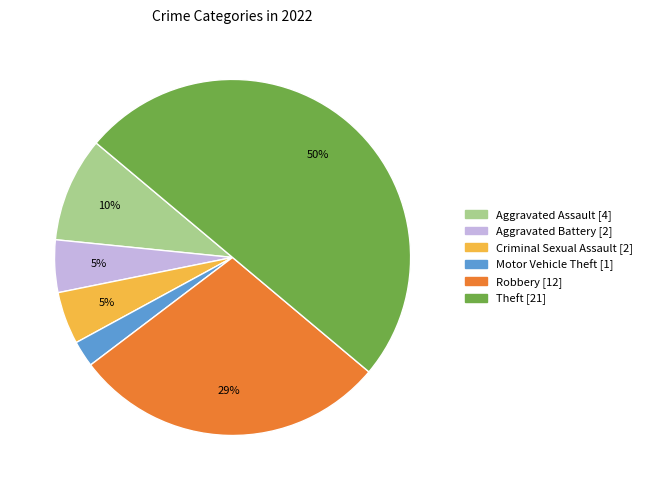

To the nearest percent, what is the average slice percentage?

17%